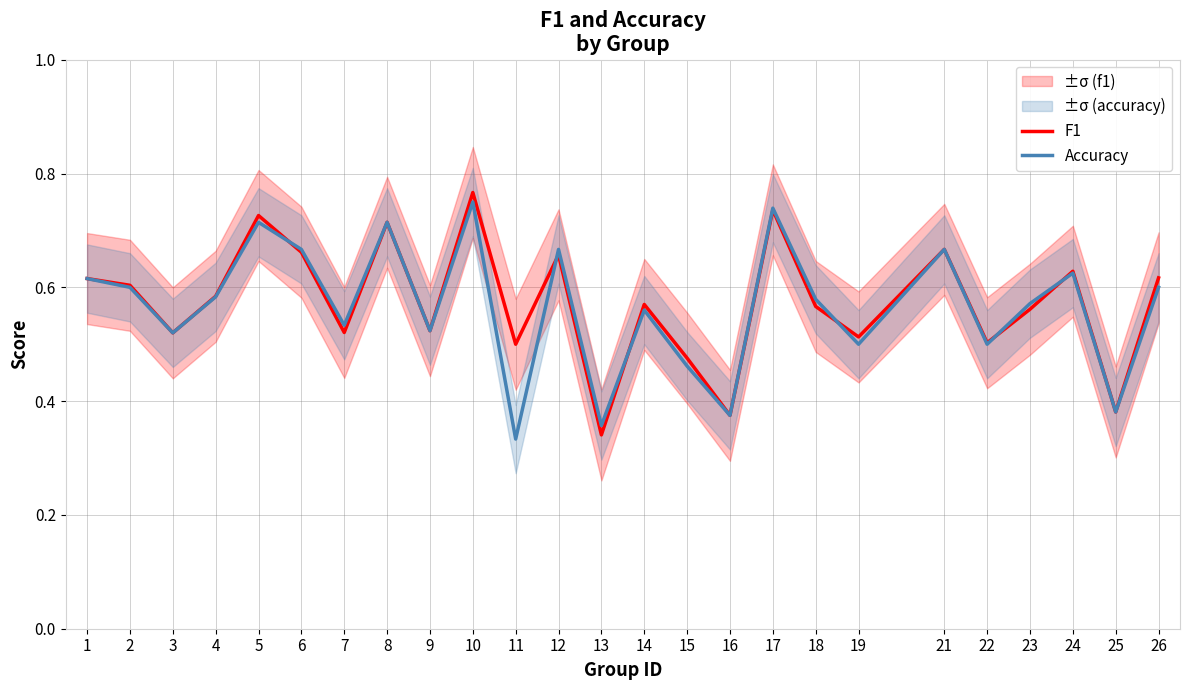

What is the value of the F1 point at the 12th from the left?

0.7